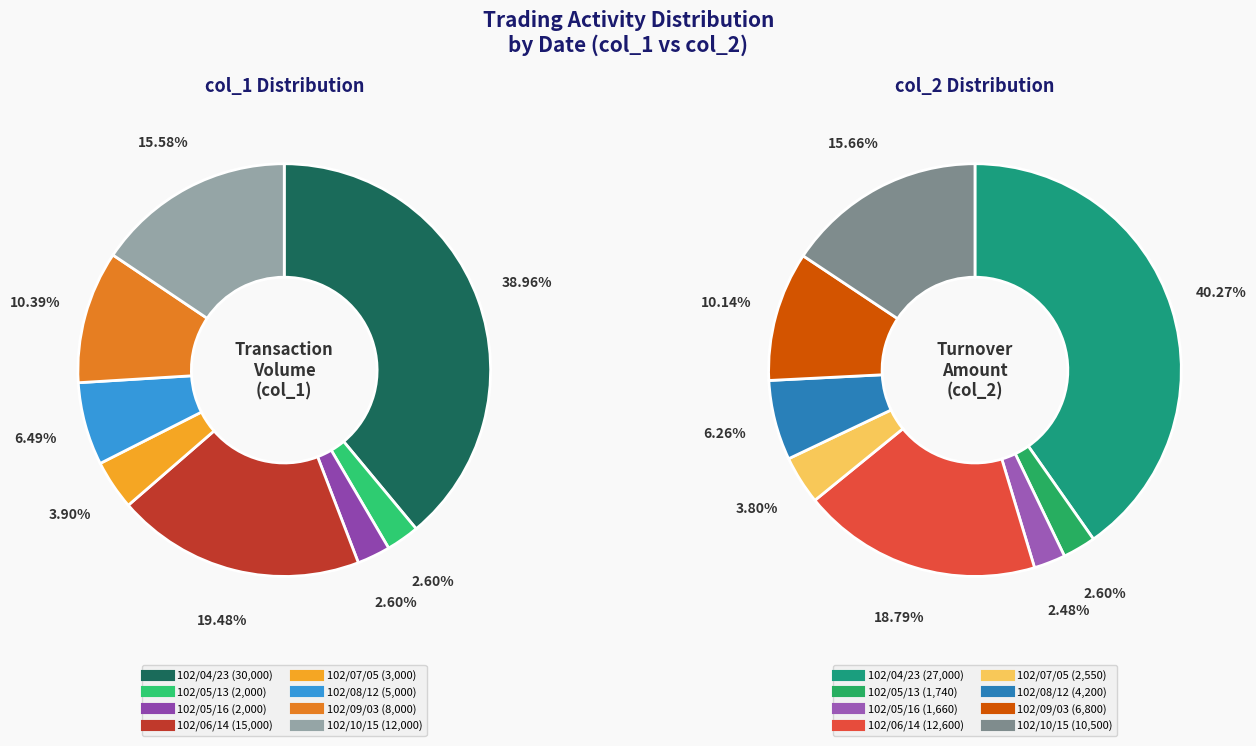

Do 102/08/12 and 102/05/13 together represent more than half of the pie?

No